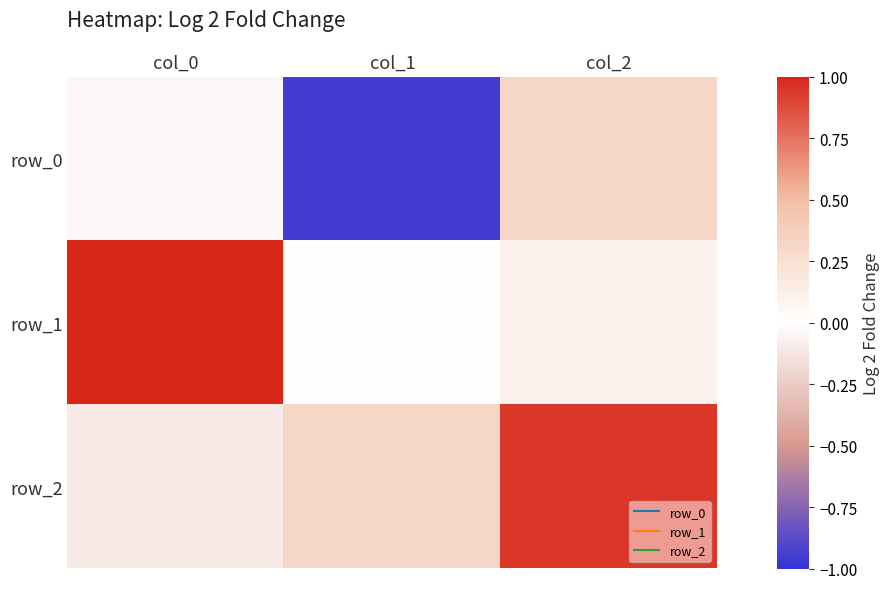

At col_2, list the series in order from largest to smallest.

row_2, row_0, row_1